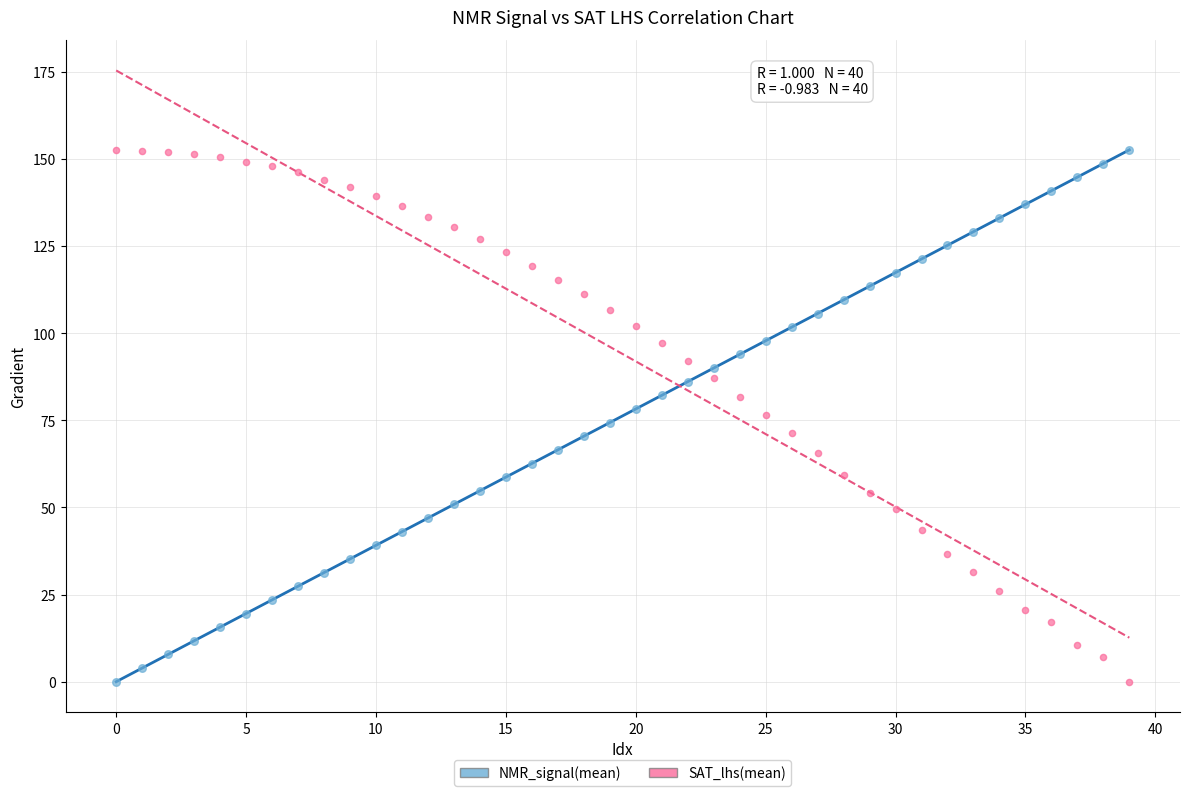

Across all data points, what is the range of Y values (max minus min)?

152.6